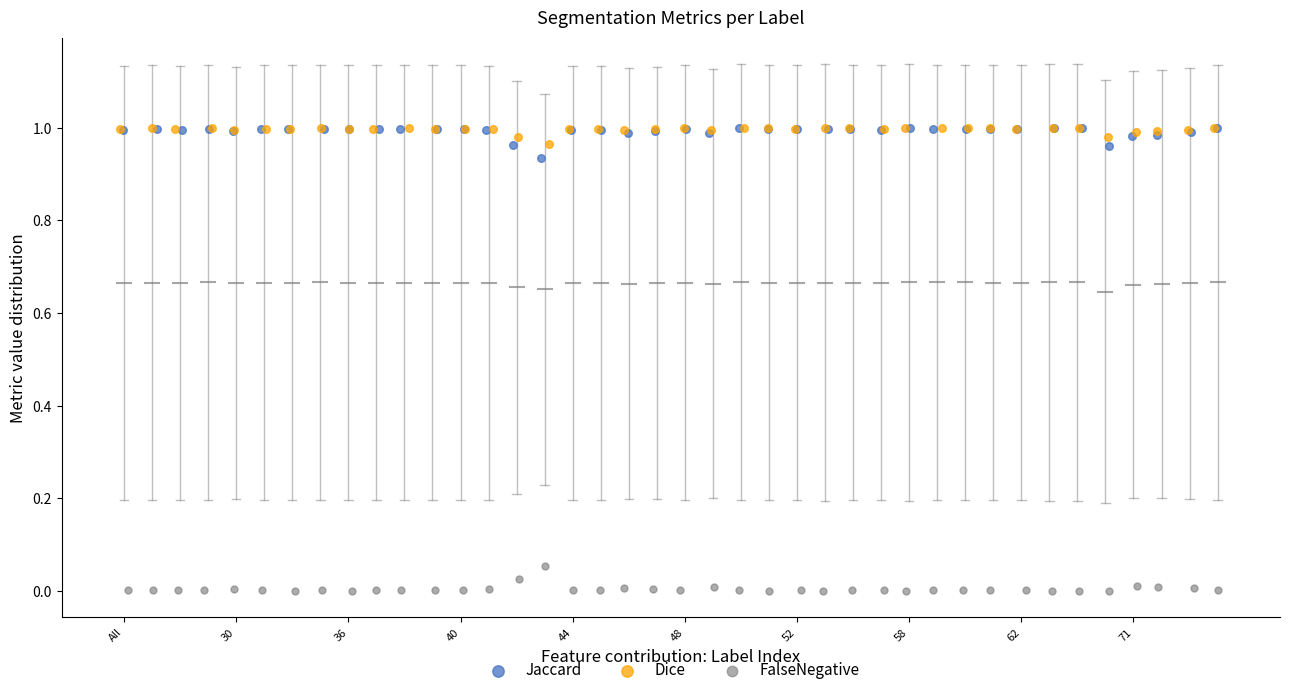

Which series contains the lowest Y value?

FalseNegative